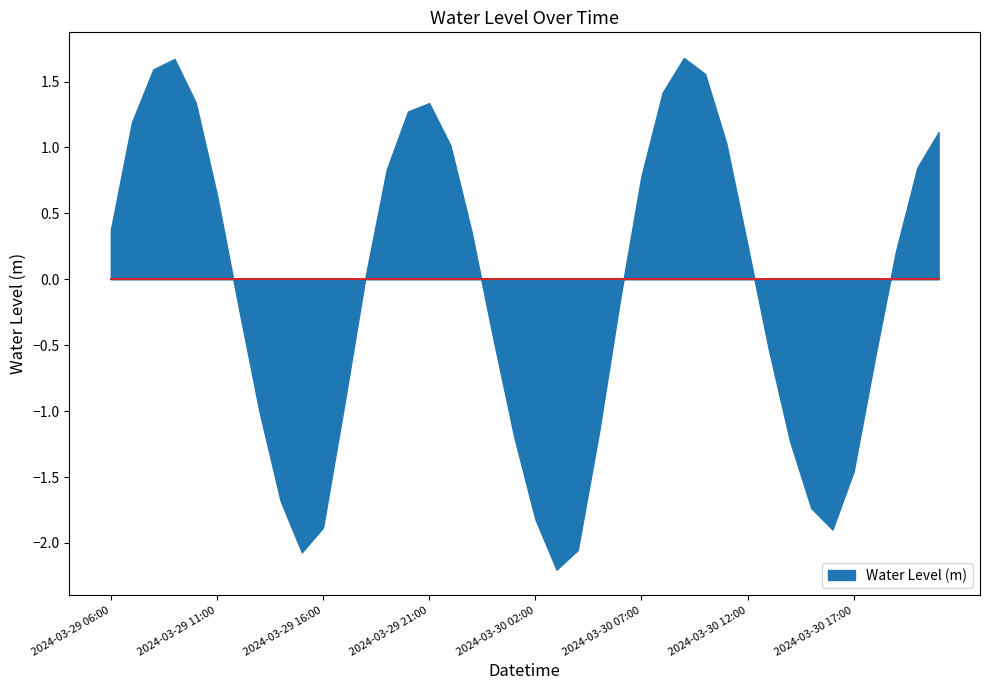

How many interior local peaks (higher than both neighbors) does the data have?

3